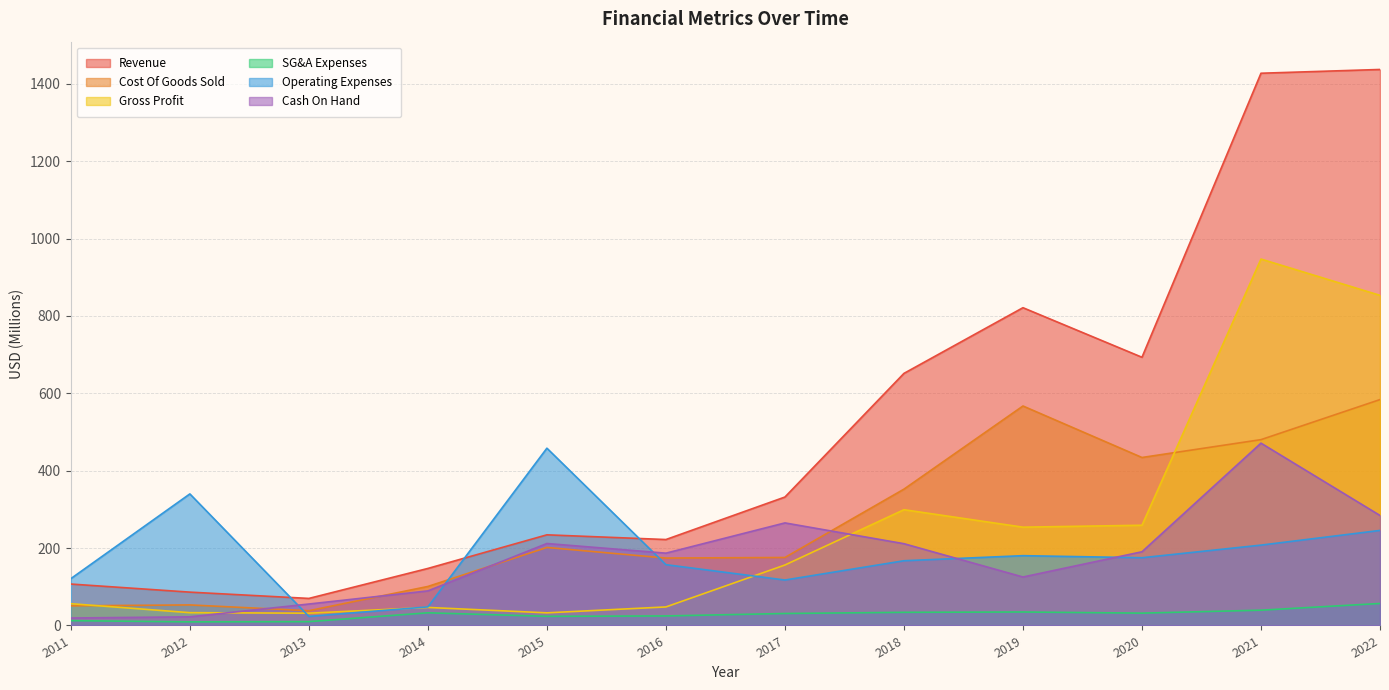

What is the value of the Revenue point at the 12th from the left?

1437.2